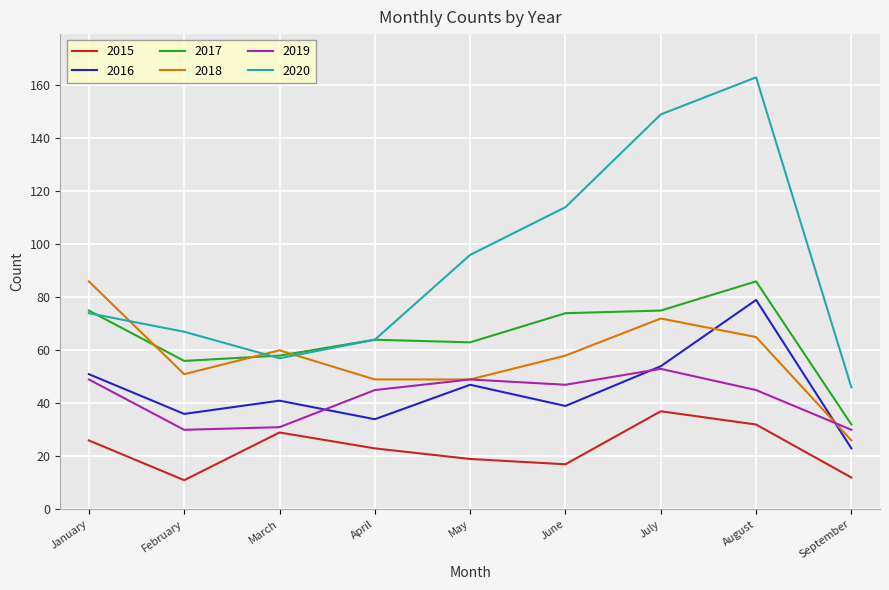

At which category is the sum across all series the highest?

August